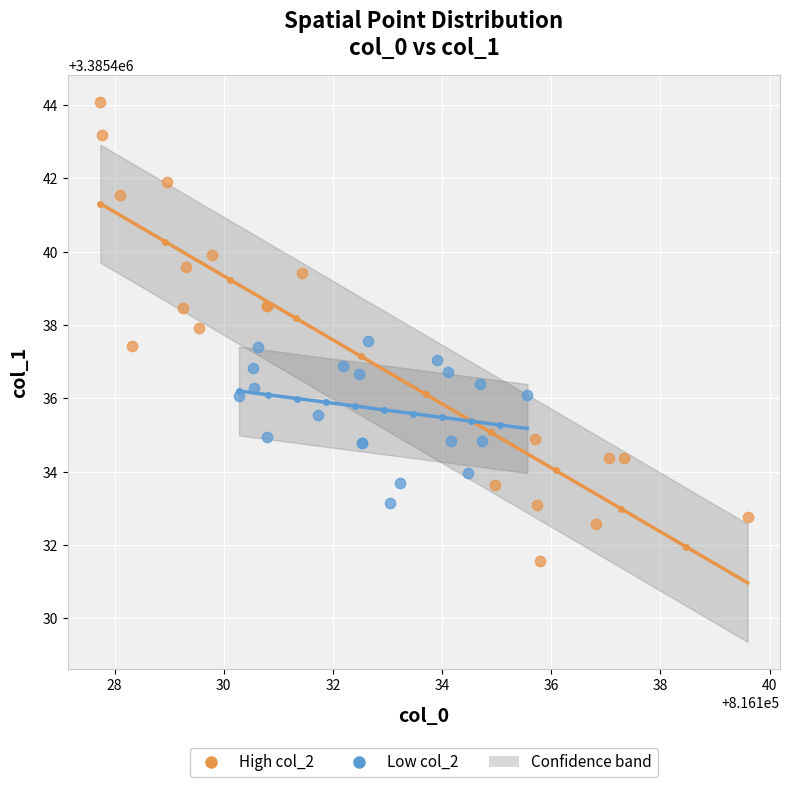

Which series reaches the maximum Y coordinate?

High col_2